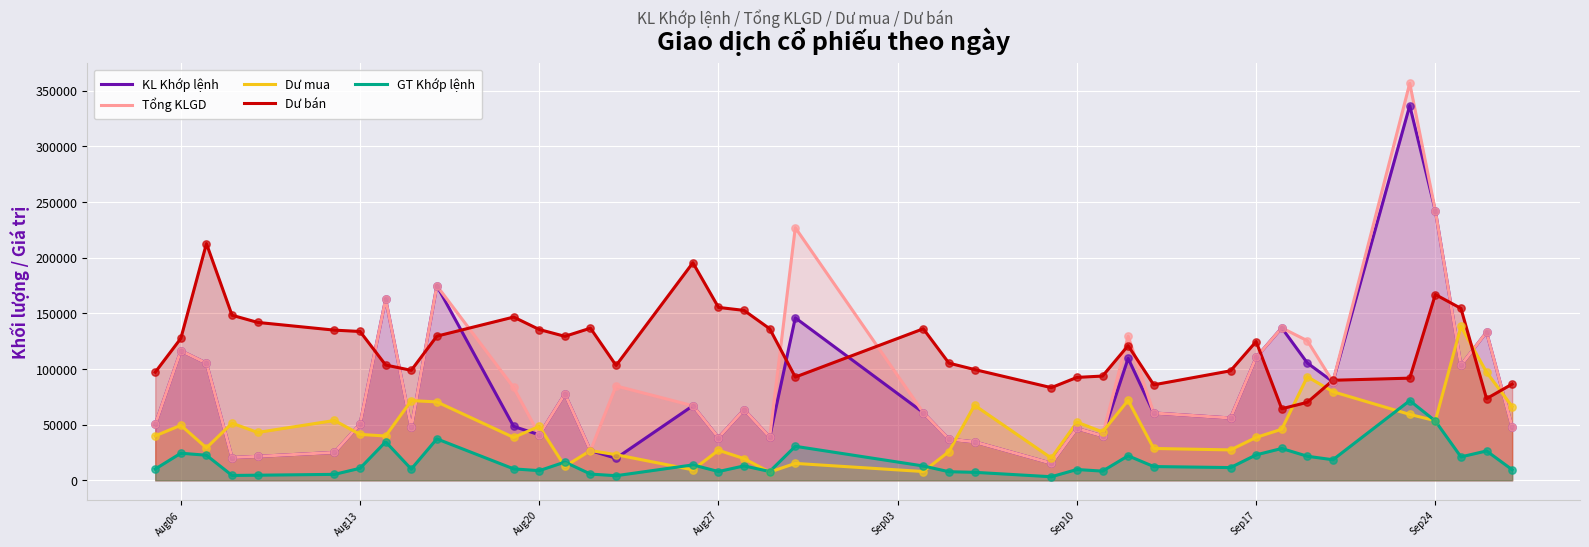

True or false: GT Khớp lệnh and Dư bán intersect in this chart.

False